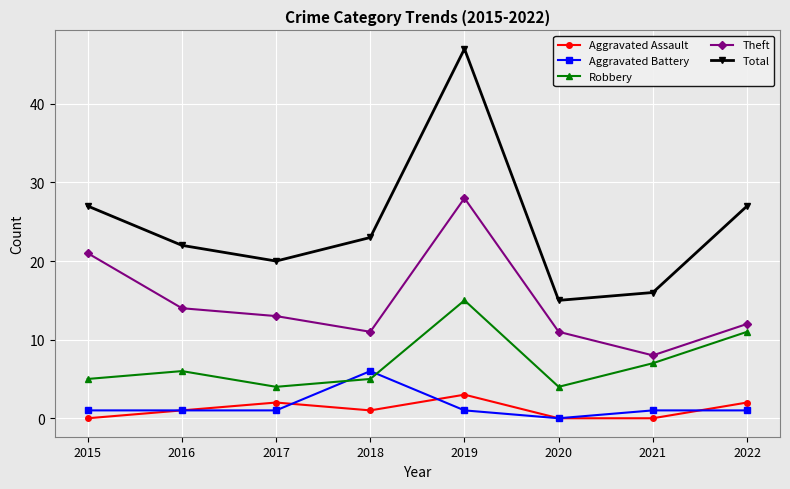

What is the value of the Theft point at the 6th from the left?

11